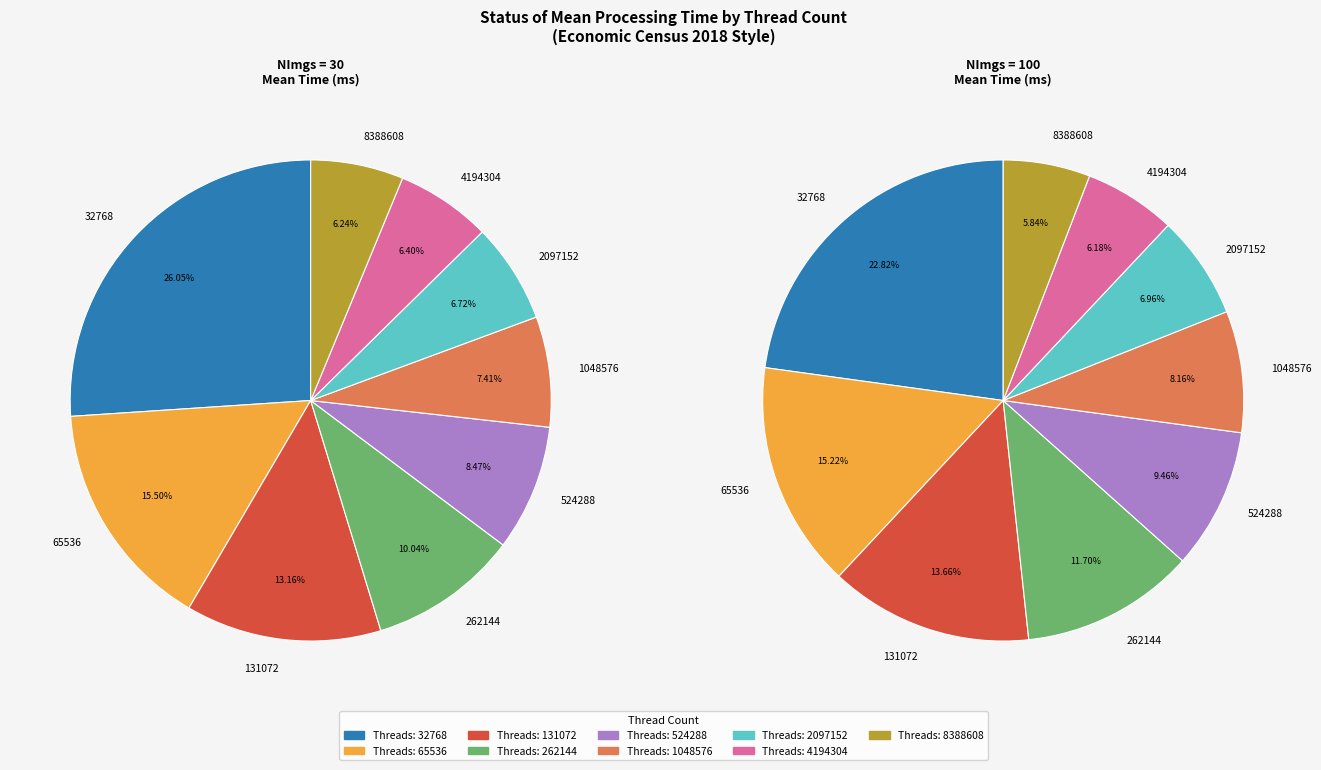

What is the ratio of the value at 2097152 to the value at 65536?

0.4